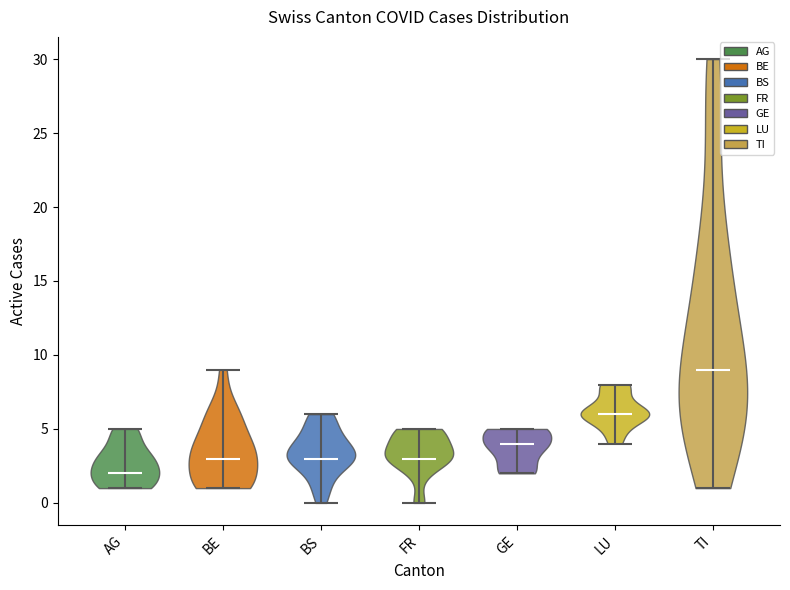

Which violin has the lowest median line?

AG